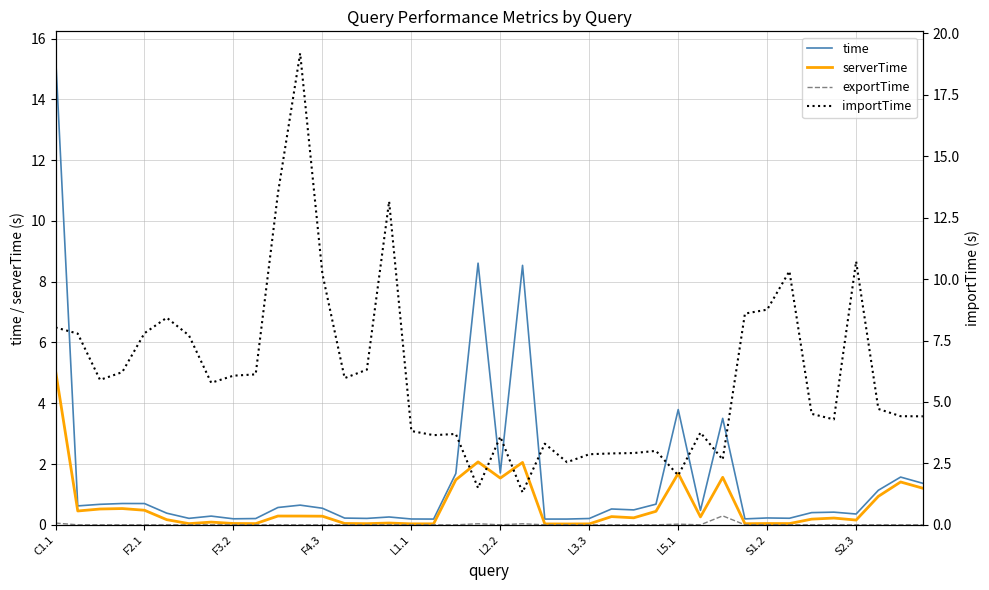

Which series has the largest total across all categories?

importTime